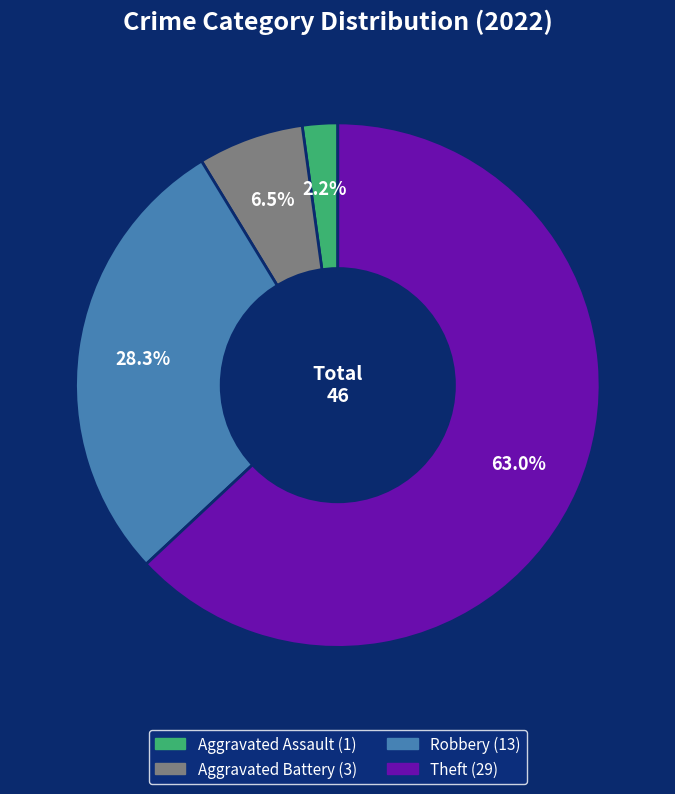

Is there a majority slice in this chart?

Yes